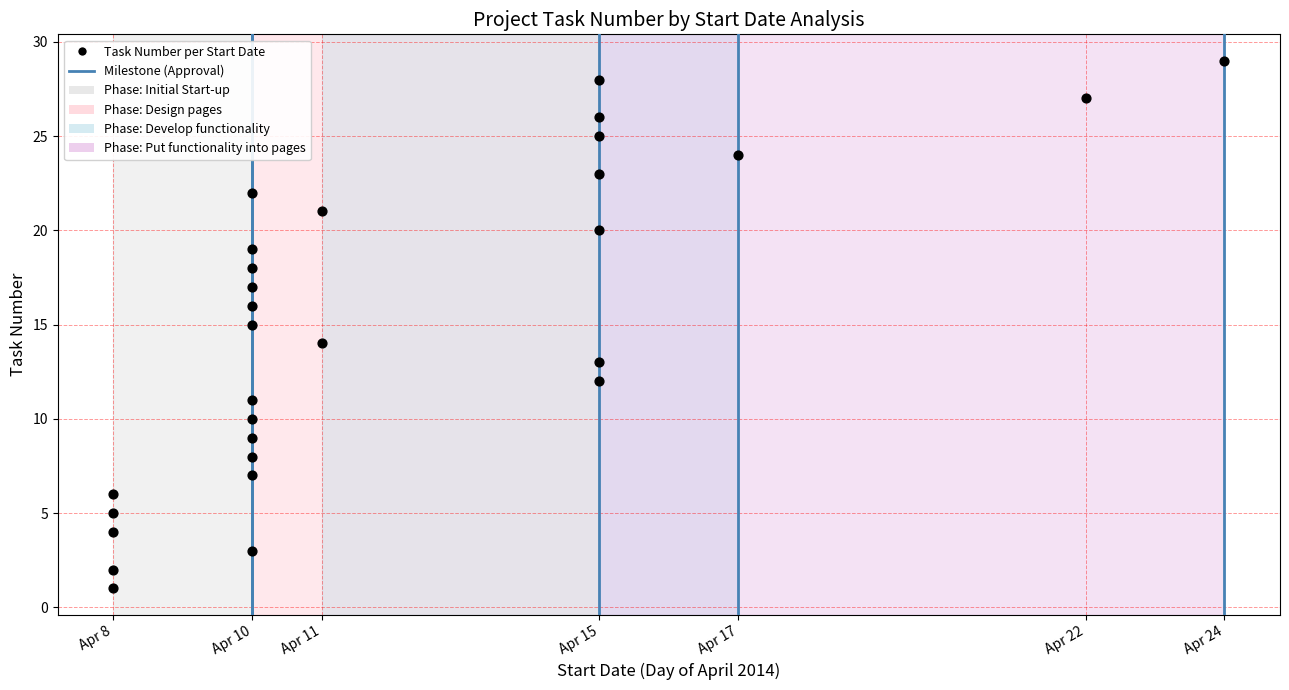

What is the range of Y values (max minus min)?

28